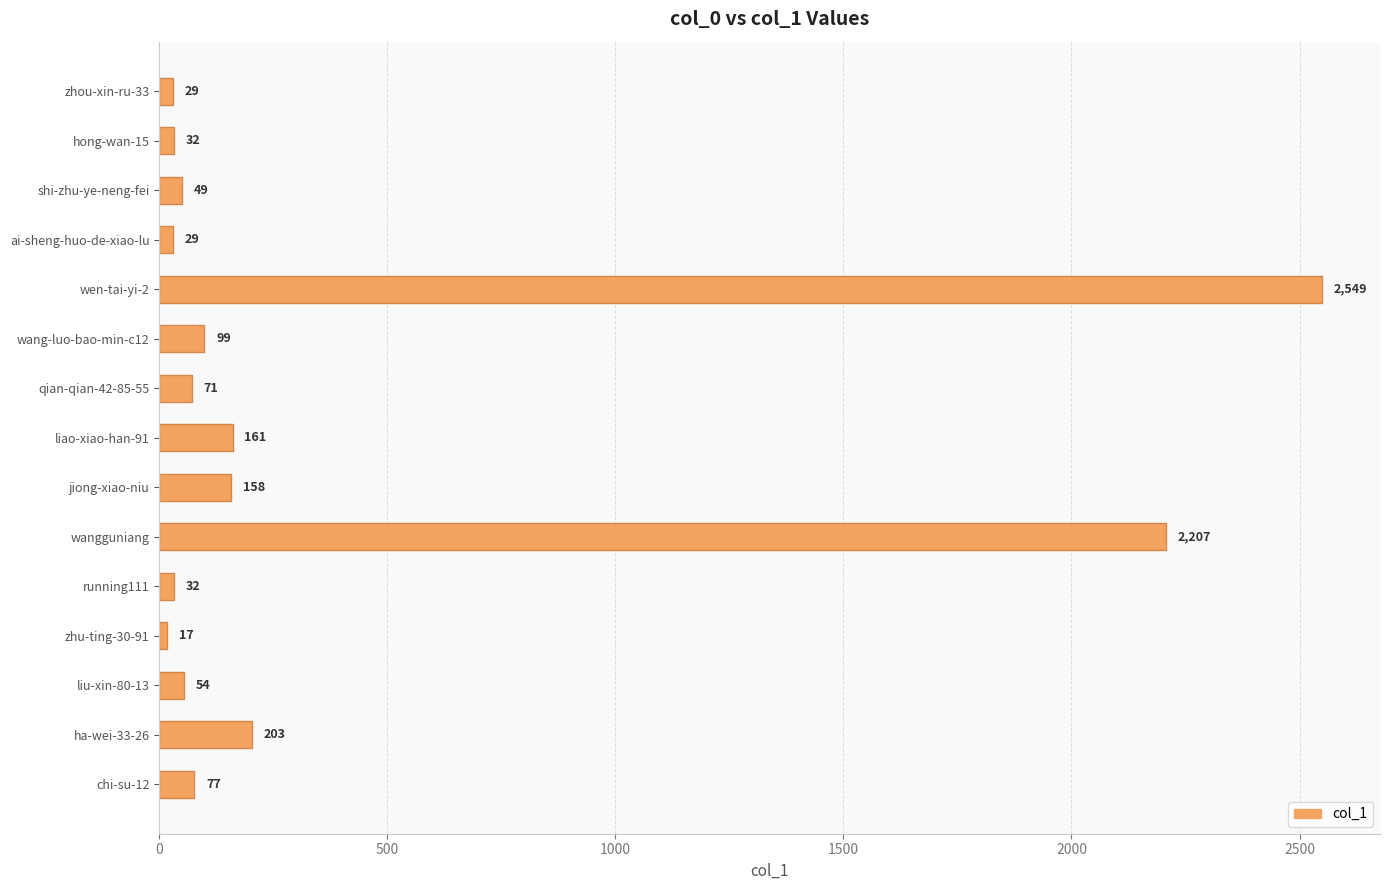

What is the label of the 11th bar from the bottom?

wen-tai-yi-2